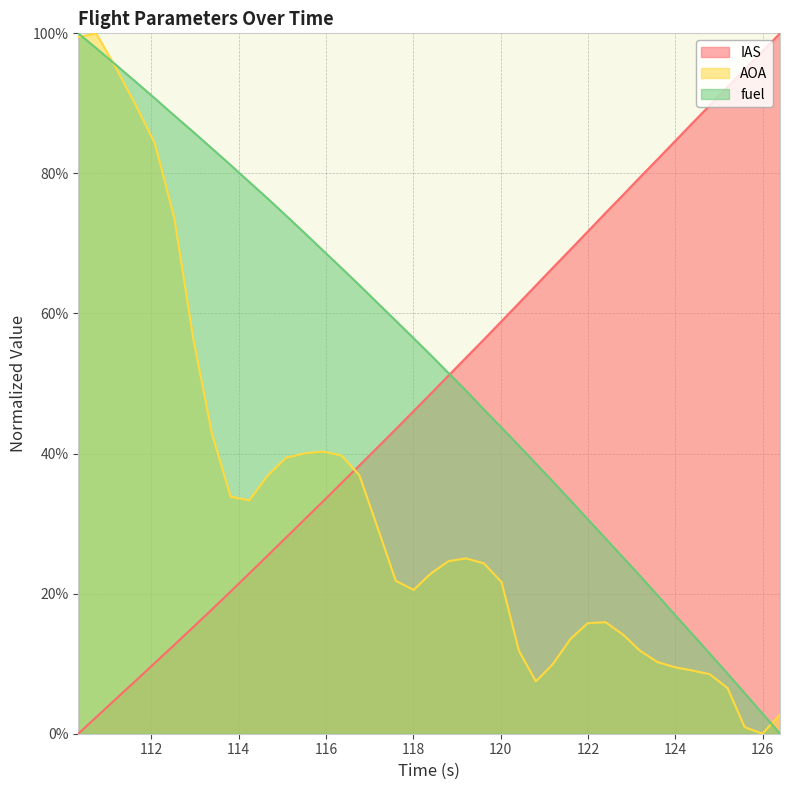

How many values in the fuel series exceed 54?

20